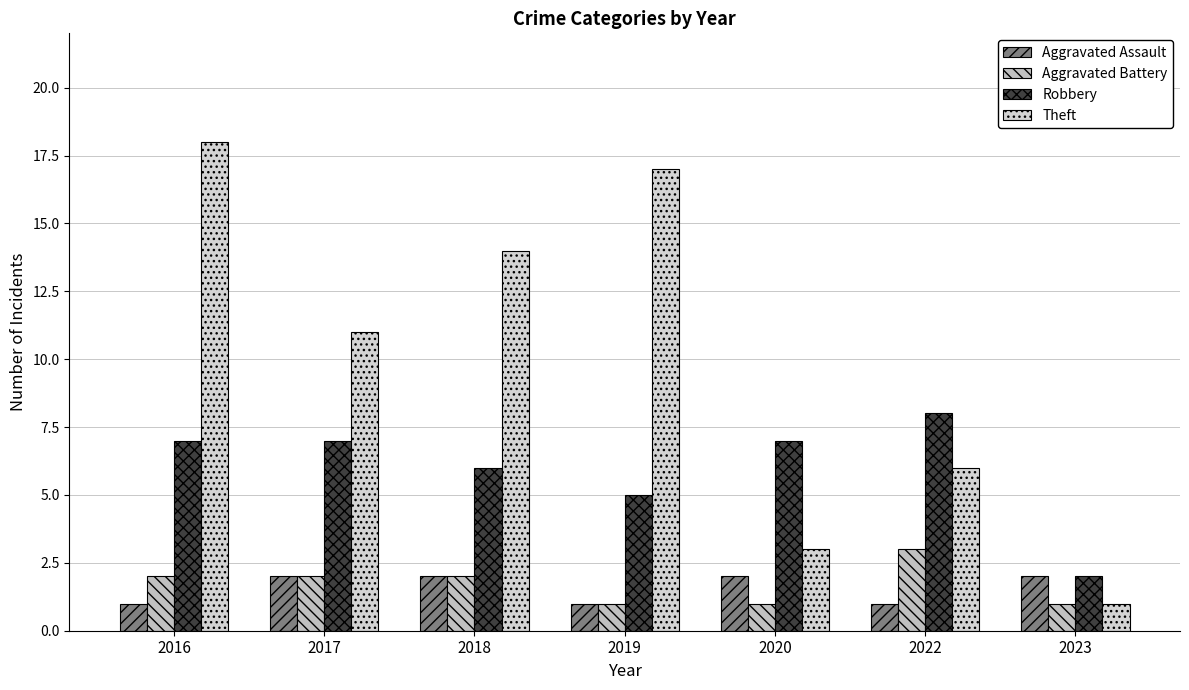

Which series has the largest range (max minus min)?

Theft